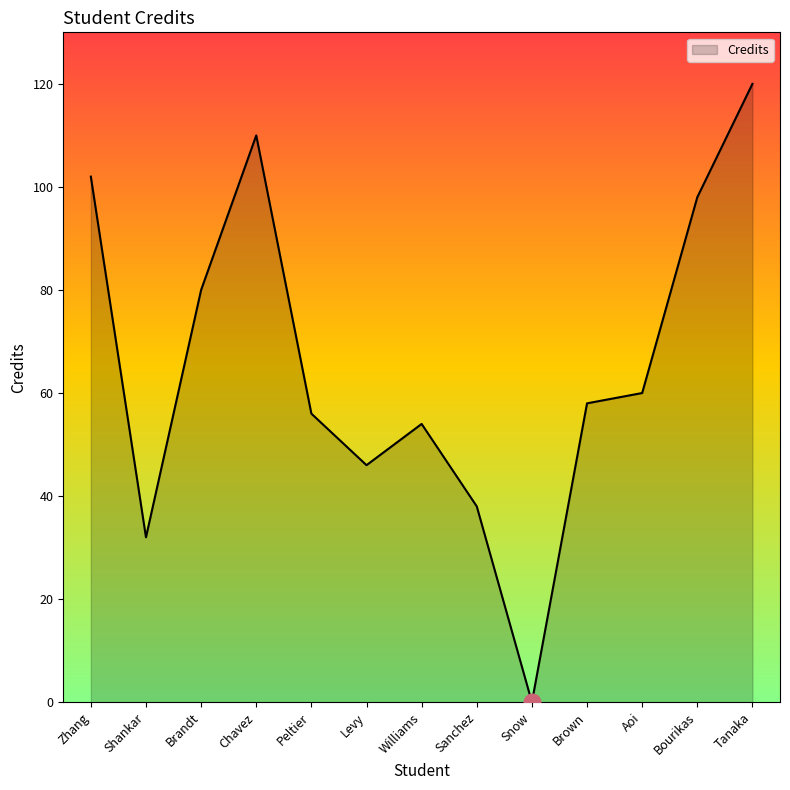

At which category does the data reach its first local peak?

Chavez